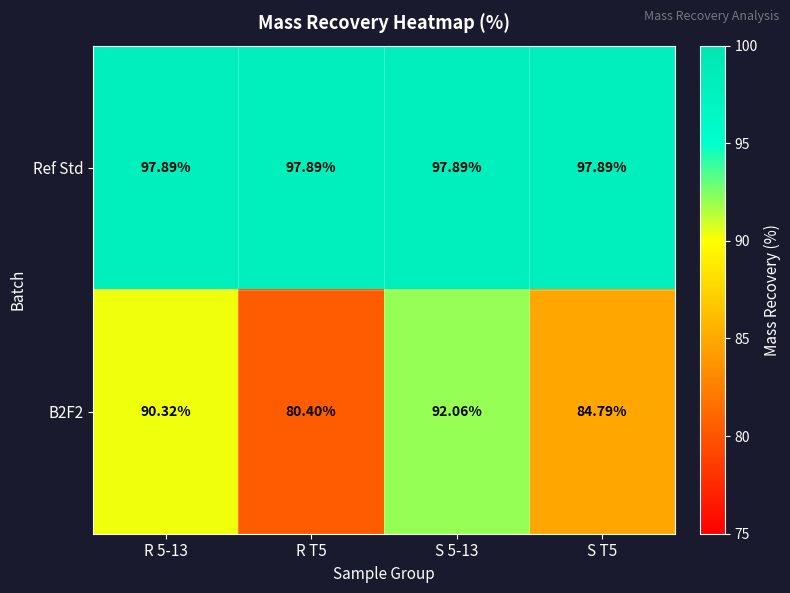

Rank the series at S 5-13 from lowest to highest value.

B2F2, Ref Std